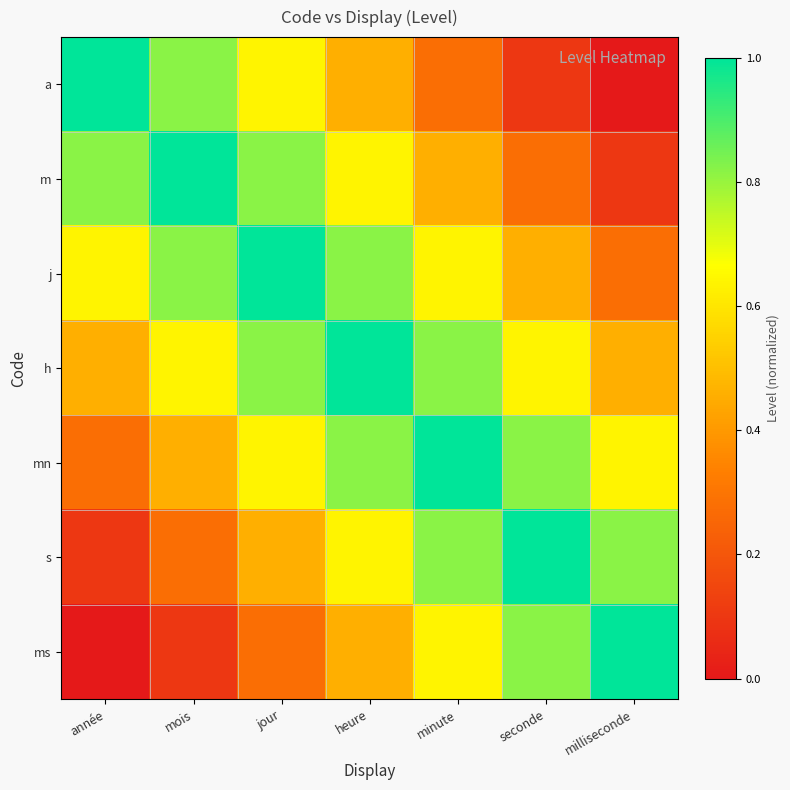

What is the spread (max minus min) of values at année?

1.0